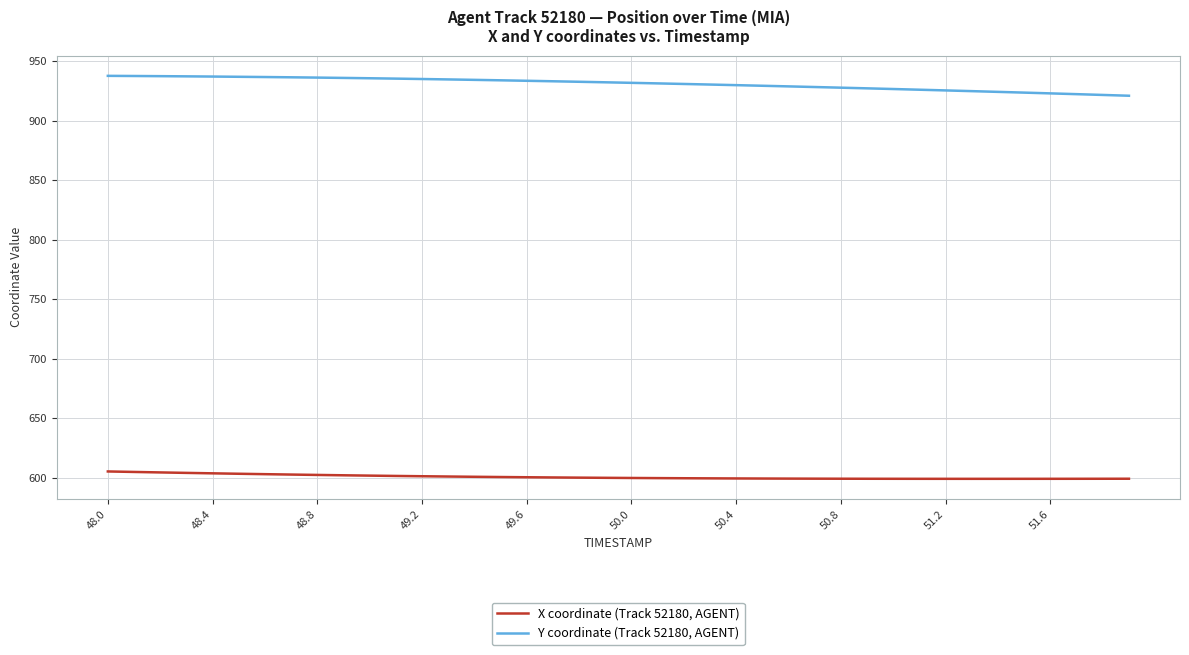

True or false: Y coordinate (Track 52180, AGENT) and X coordinate (Track 52180, AGENT) intersect in this chart.

False